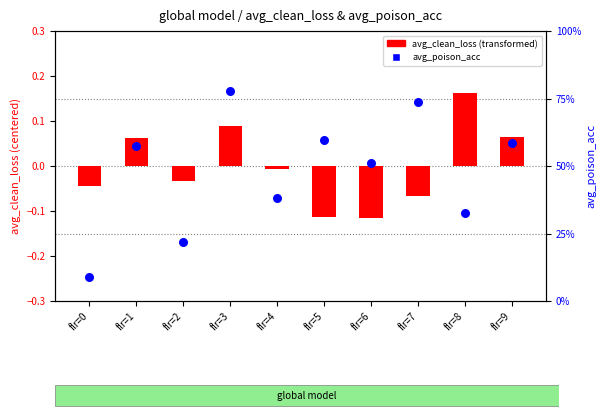

Which series contains the lowest Y value?

avg_clean_loss (transformed)